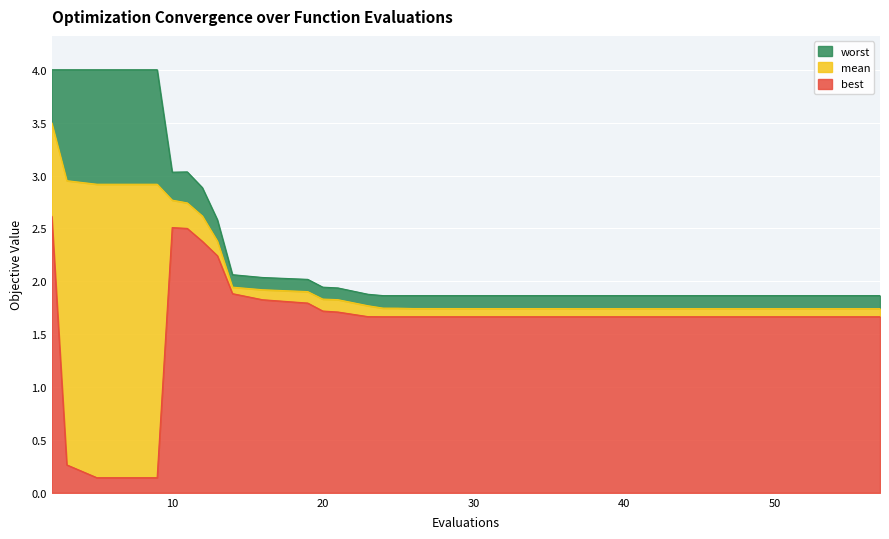

Which series has the largest total across all categories?

worst